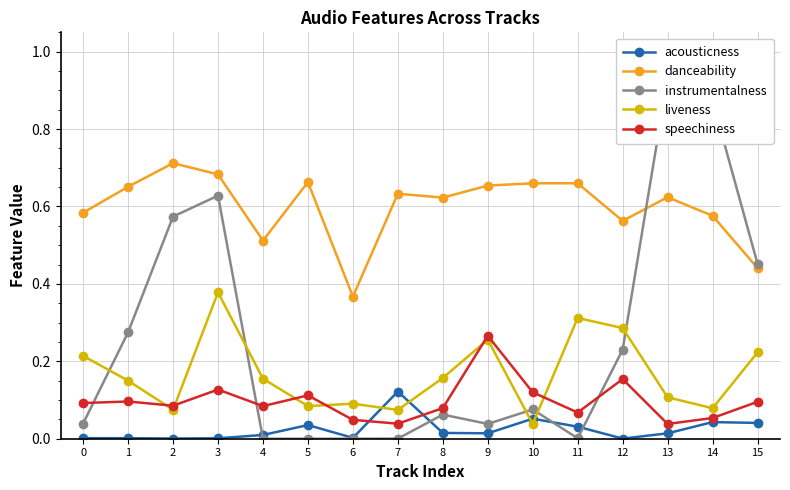

Reading right to left, extract all data points from this chart.

acousticness: 0.0	0.0	0.0	0.0	0.0	0.1	0.0	0.0	0.1	0.0	0.0	0.0	0.0	0.0	0.0	0.0
danceability: 0.4	0.6	0.6	0.6	0.7	0.7	0.7	0.6	0.6	0.4	0.7	0.5	0.7	0.7	0.7	0.6
instrumentalness: 0.5	0.9	0.9	0.2	0.0	0.1	0.0	0.1	0.0	0.0	0.0	0.0	0.6	0.6	0.3	0.0
liveness: 0.2	0.1	0.1	0.3	0.3	0.0	0.3	0.2	0.1	0.1	0.1	0.2	0.4	0.1	0.1	0.2
speechiness: 0.1	0.1	0.0	0.2	0.1	0.1	0.3	0.1	0.0	0.0	0.1	0.1	0.1	0.1	0.1	0.1